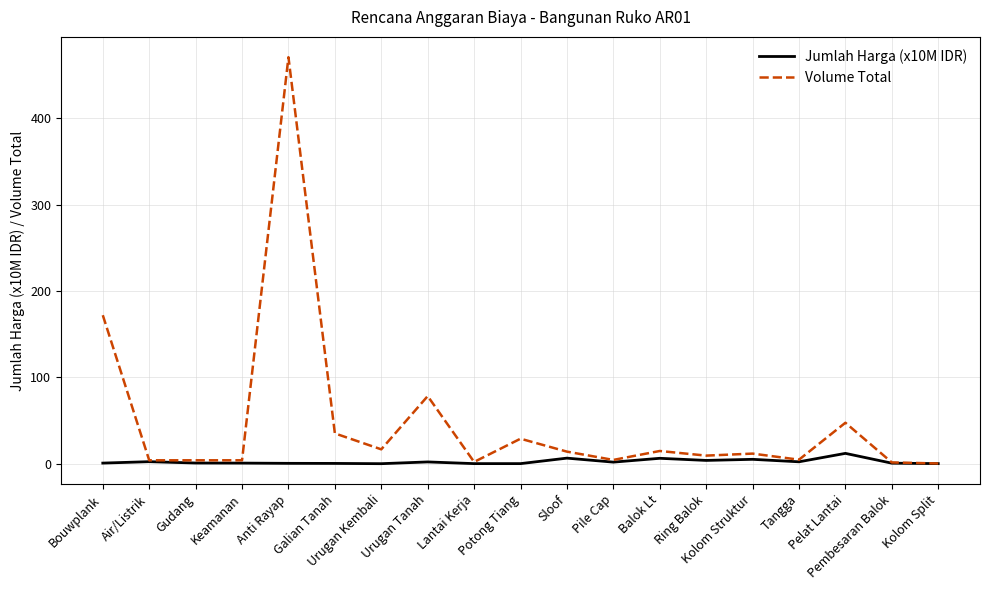

True or false: Jumlah Harga (x10M IDR) has more than 1 points higher than both neighbors.

True